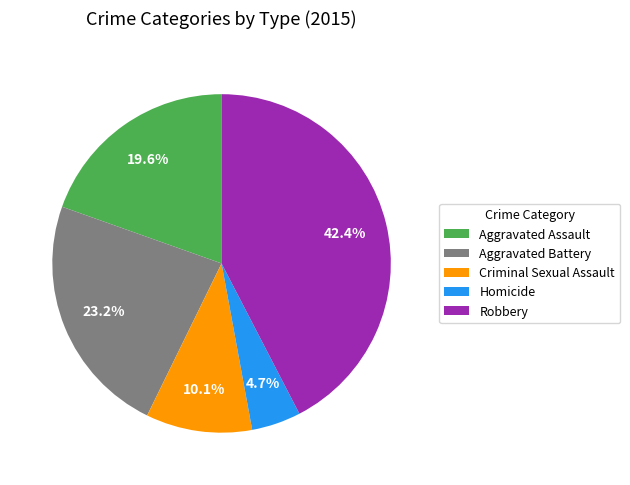

How many slices are in this pie chart?

5